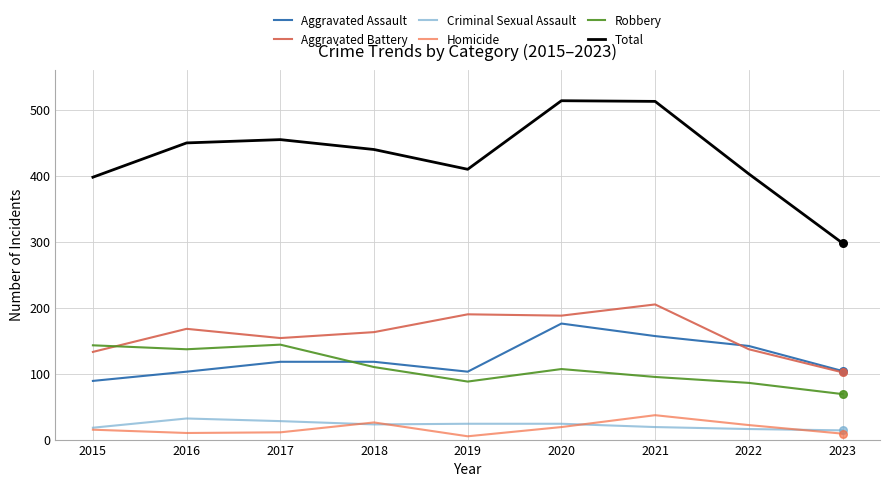

Does the chart have visible grid lines?

Yes